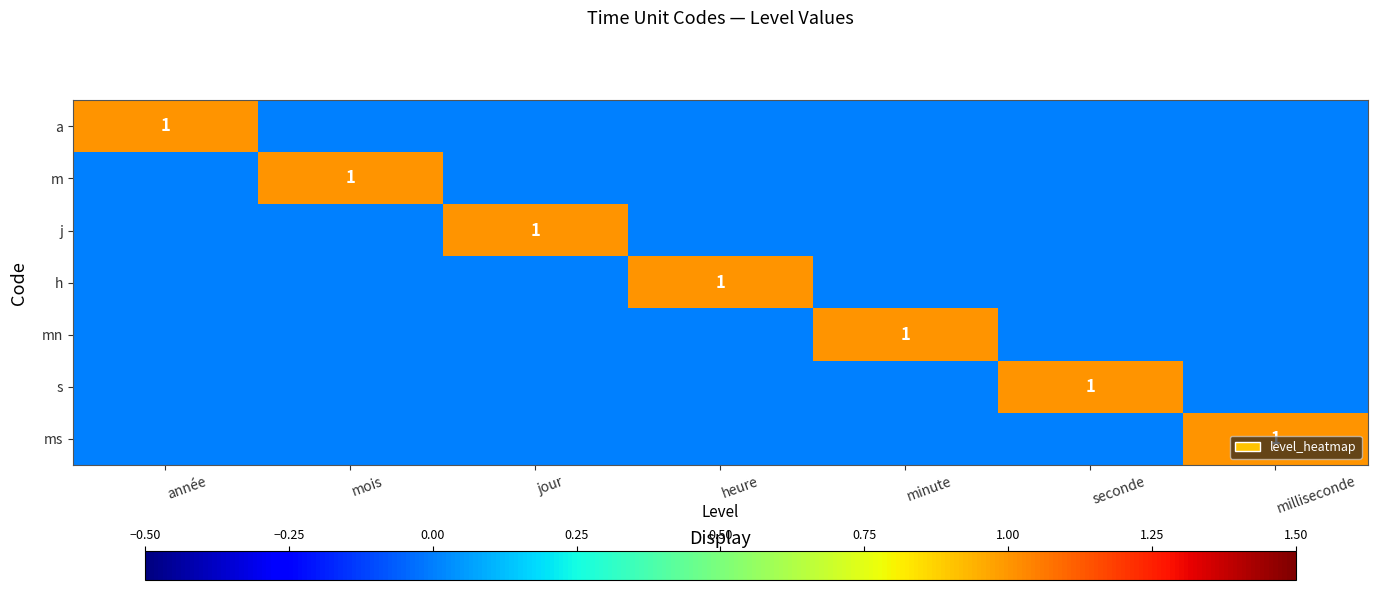

The s series shows 0 at seconde. True or false?

False